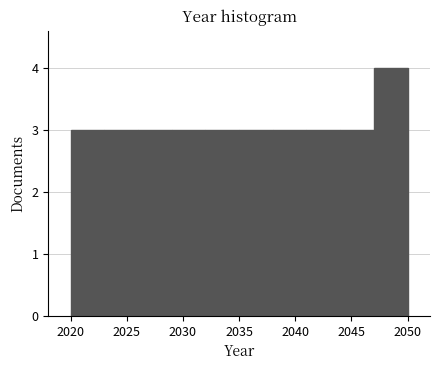

Reading left to right, list every bar in this chart as the range it spans on the x-axis followed by its height. The values are not printed on the chart, so give them approximately, as read against the axis.

2020 to 2023: 3
2023 to 2026: 3
2026 to 2029: 3
2029 to 2032: 3
2032 to 2035: 3
2035 to 2038: 3
2038 to 2041: 3
2041 to 2044: 3
2044 to 2047: 3
2047 to 2050: 4